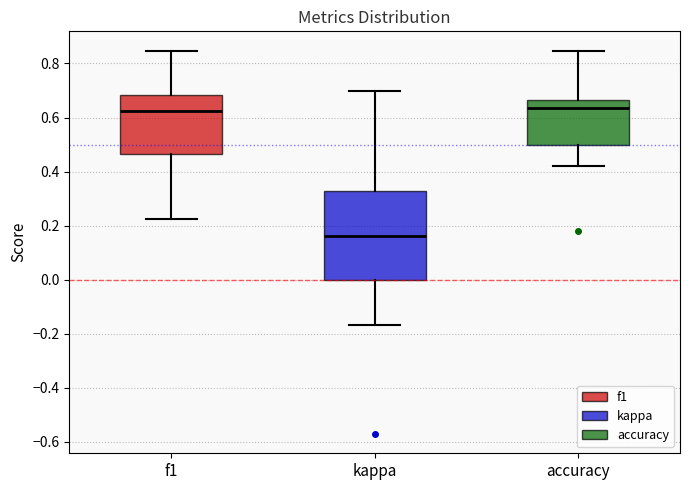

Reading left to right, read every box against the y-axis: the position of its median line, the range the box covers, and the ends of its whiskers. The values are not printed on the chart, so give them approximately, as read against the axis.

f1: median 0.62, box 0.46 to 0.68, whiskers 0.22 to 0.84
kappa: median 0.16, box 0.00 to 0.32, whiskers -0.16 to 0.70
accuracy: median 0.64, box 0.50 to 0.66, whiskers 0.42 to 0.84